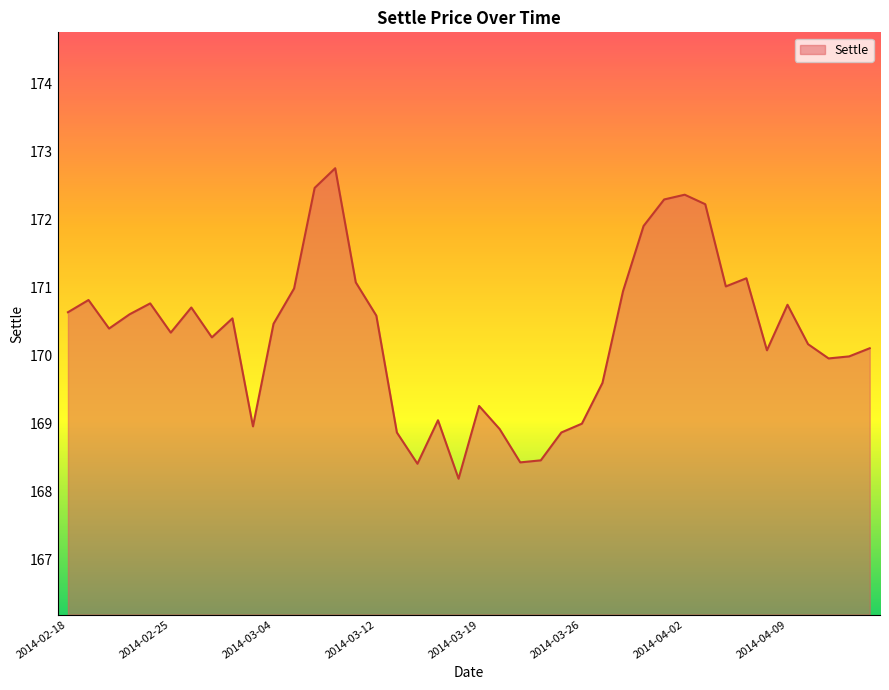

What is the difference between the maximum and minimum values?

4.6